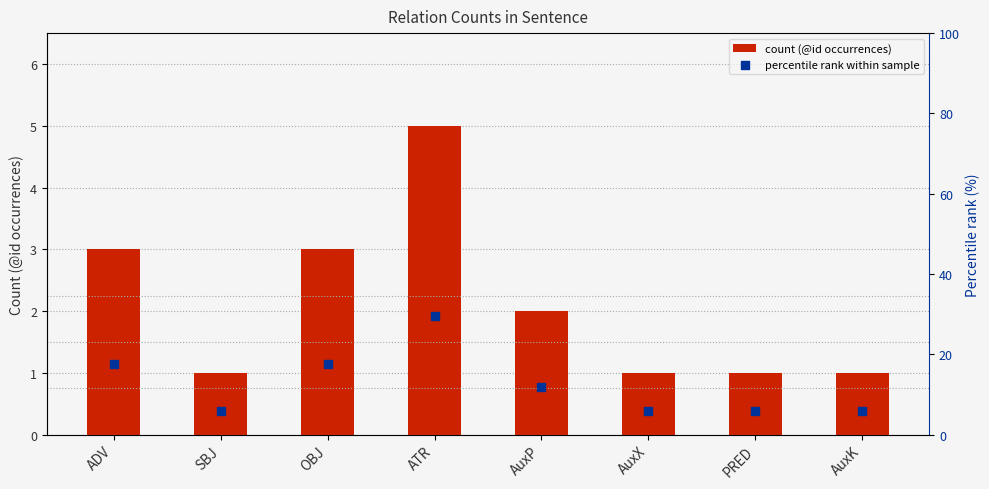

What are all the series names shown in the legend?

count (@id occurrences), percentile rank within sample